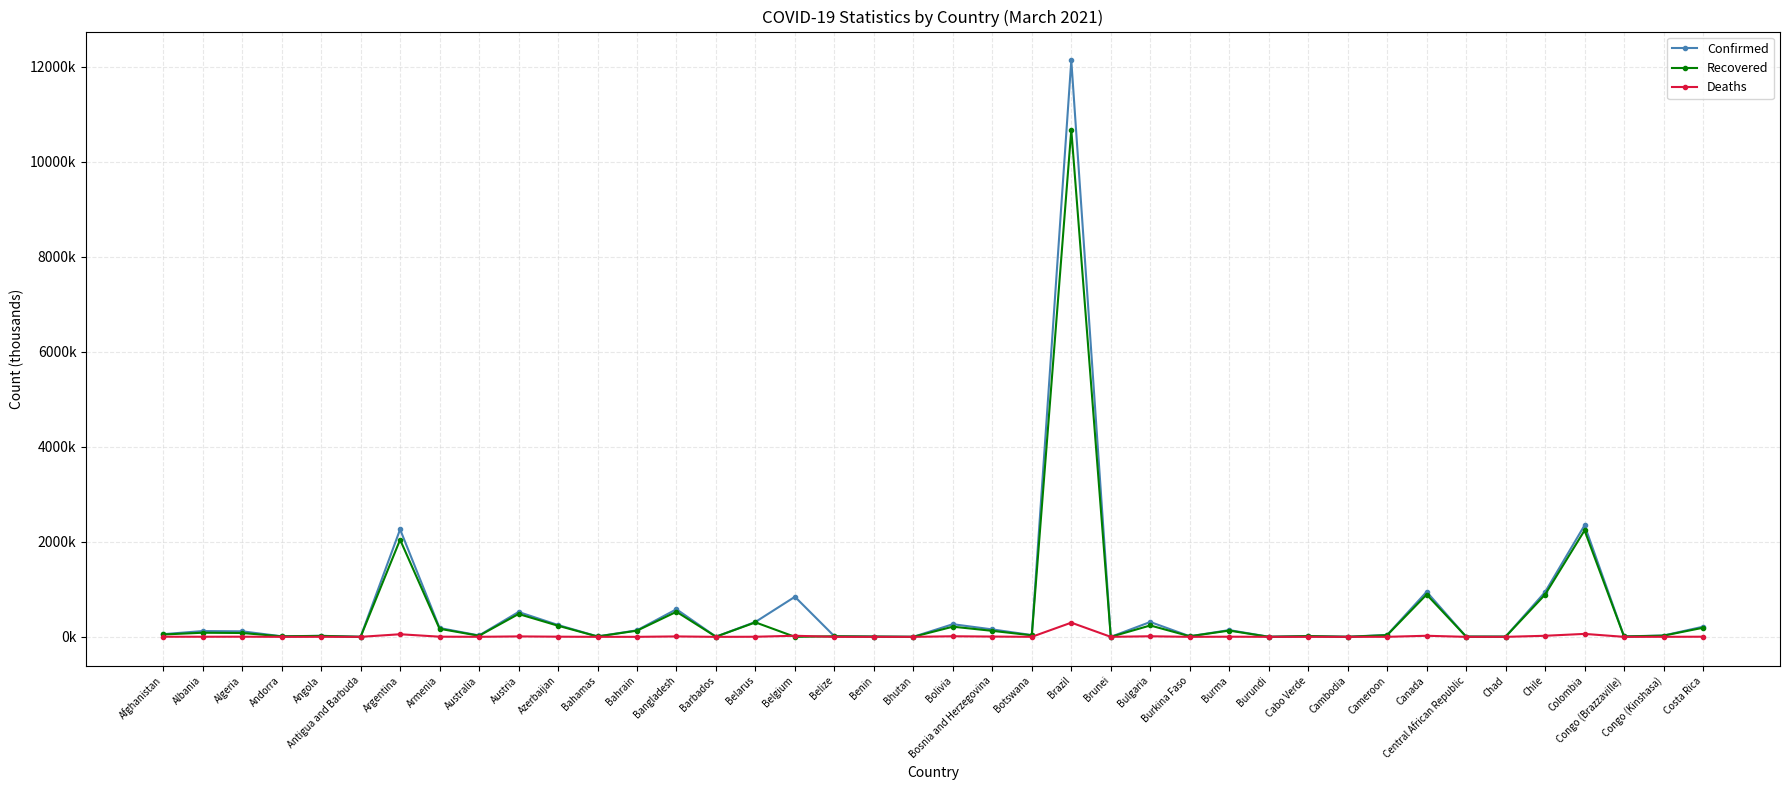

True or false: Confirmed has more than 2 interior local peaks.

True